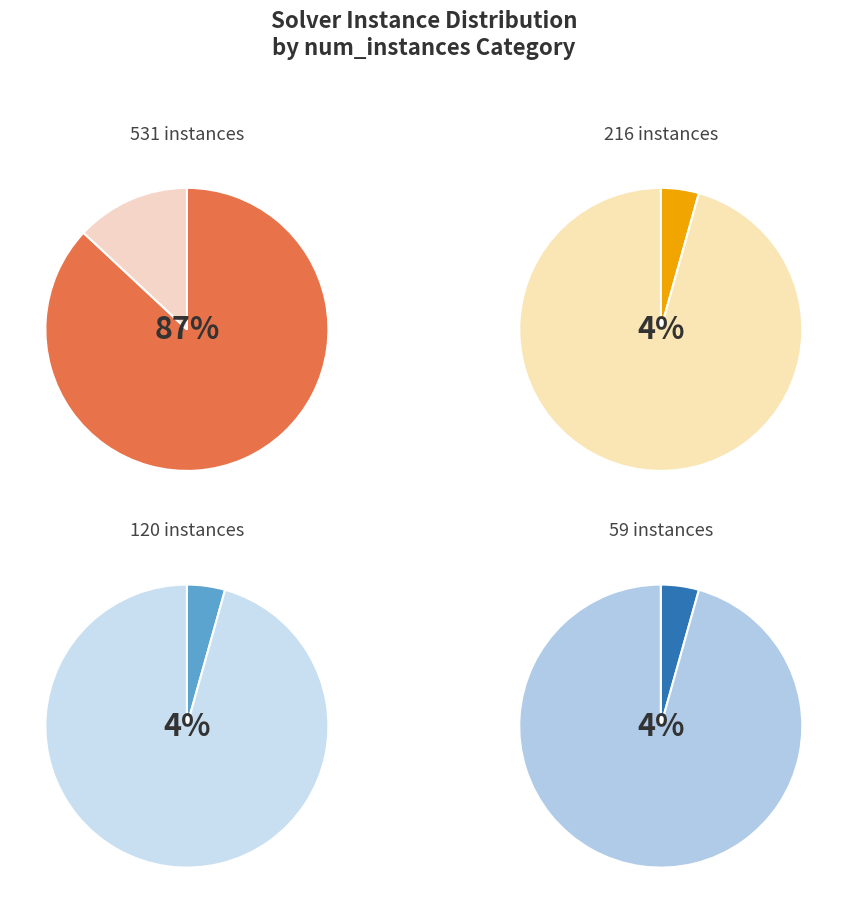

Which has a higher value, 16 or 8?

16